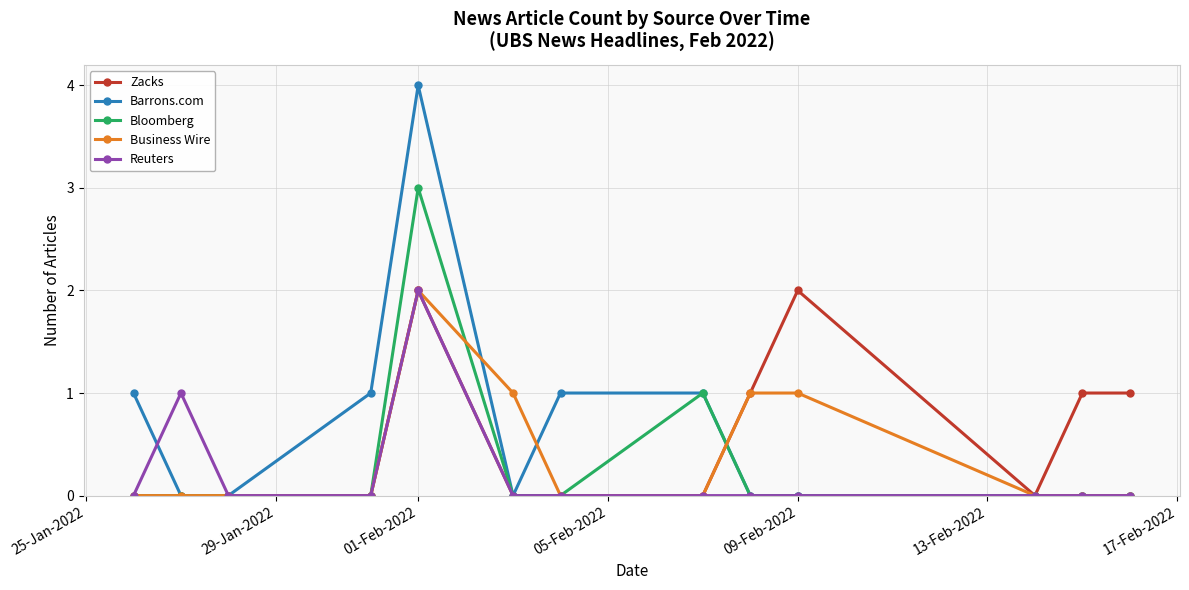

What is the value of the Zacks point at the 10th from the left?

2